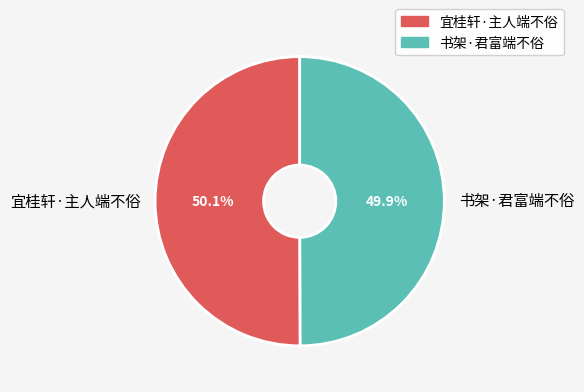

Approximately how many times larger is the value at 书架·君富端不俗 compared to 宜桂轩·主人端不俗?

1.0